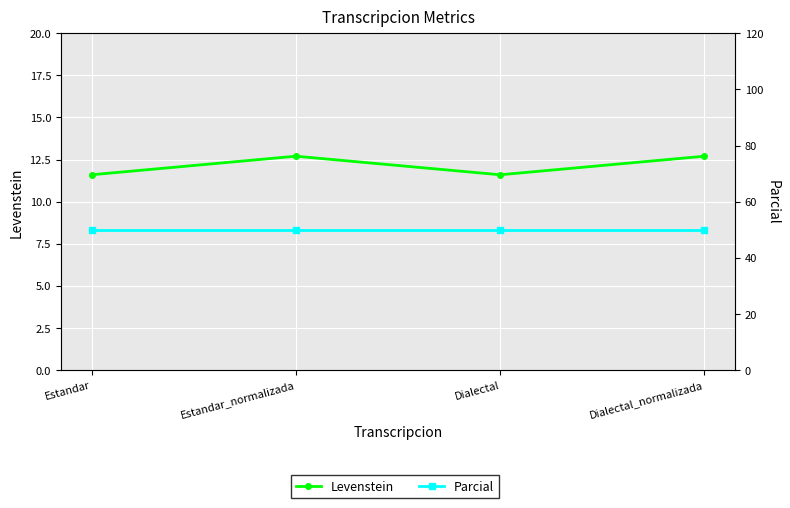

At how many categories does at least one series exceed 44?

4